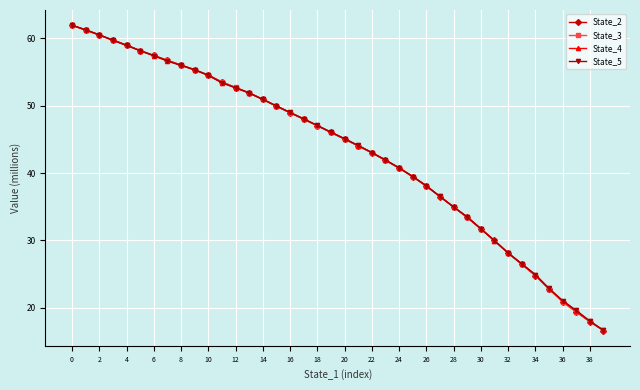

Reading right to left, extract all data points from this chart.

State_2: 16.7	18.0	19.4	20.9	22.8	24.8	26.5	28.1	30.0	31.7	33.4	35.0	36.5	38.0	39.5	40.7	41.9	43.0	44.0	45.0	46.0	47.0	48.0	48.9	49.9	50.9	51.9	52.7	53.5	54.5	55.3	56.0	56.7	57.4	58.1	58.9	59.7	60.5	61.2	61.9
State_3: 16.7	18.0	19.5	20.9	22.8	24.8	26.5	28.2	30.0	31.8	33.4	35.0	36.6	38.1	39.5	40.7	41.9	43.0	44.0	45.0	46.0	47.0	48.0	49.0	49.9	50.9	51.9	52.7	53.5	54.5	55.3	56.0	56.7	57.4	58.1	59.0	59.7	60.5	61.2	61.9
State_4: 16.7	18.0	19.6	21.1	22.8	24.9	26.5	28.2	30.0	31.7	33.5	35.0	36.5	38.1	39.5	40.8	41.9	43.1	44.1	45.1	46.1	47.1	48.0	49.0	50.0	50.9	51.9	52.6	53.4	54.5	55.3	56.0	56.7	57.4	58.1	59.0	59.7	60.5	61.2	61.9
State_5: 16.7	18.1	19.6	21.1	22.9	25.0	26.6	28.1	30.0	31.8	33.5	35.0	36.5	38.1	39.5	40.8	41.9	43.0	44.1	45.1	46.1	47.1	48.0	49.0	49.9	50.9	51.9	52.6	53.4	54.5	55.3	56.0	56.6	57.4	58.1	58.9	59.7	60.5	61.2	61.9